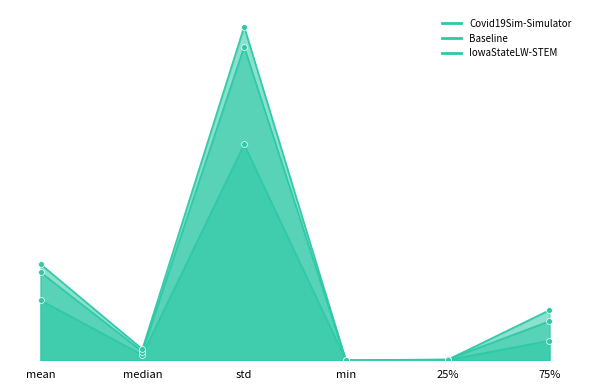

Which series reaches the maximum Y coordinate?

IowaStateLW-STEM